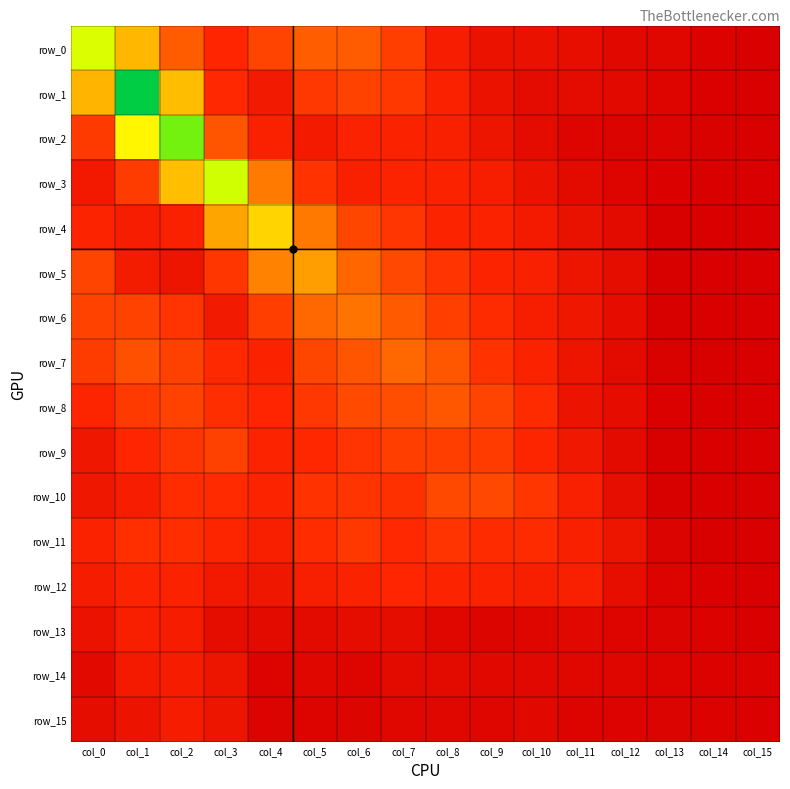

Reading left to right, extract all data points from this chart.

row_0: 2.1	1.5	1.0	0.6	0.8	1.0	1.0	0.8	0.5	0.3	0.3	0.3	0.2	0.1	0.1	0.0
row_1: 1.5	3.2	1.6	0.7	0.4	0.8	0.8	0.8	0.6	0.3	0.2	0.2	0.2	0.1	0.0	0.0
row_2: 0.8	1.9	2.7	0.9	0.6	0.5	0.6	0.6	0.6	0.4	0.2	0.1	0.1	0.1	0.0	0.0
row_3: 0.4	0.8	1.6	2.2	1.2	0.7	0.6	0.6	0.6	0.5	0.3	0.2	0.1	0.0	0.0	0.0
row_4: 0.6	0.5	0.6	1.4	1.7	1.2	0.9	0.7	0.6	0.6	0.5	0.3	0.2	0.0	0.0	0.0
row_5: 0.8	0.5	0.4	0.7	1.2	1.4	1.1	0.9	0.7	0.6	0.6	0.4	0.2	0.0	0.0	0.0
row_6: 0.8	0.8	0.7	0.4	0.8	1.1	1.1	1.0	0.8	0.7	0.5	0.4	0.2	0.0	0.0	0.0
row_7: 0.8	0.9	0.8	0.7	0.6	0.9	0.9	1.1	1.0	0.7	0.6	0.4	0.2	0.1	0.0	0.0
row_8: 0.6	0.8	0.8	0.7	0.6	0.8	0.9	0.9	1.0	0.8	0.7	0.3	0.2	0.0	0.0	0.0
row_9: 0.4	0.6	0.7	0.8	0.6	0.7	0.7	0.8	0.8	0.8	0.6	0.4	0.2	0.0	0.0	0.0
row_10: 0.4	0.5	0.7	0.7	0.6	0.7	0.7	0.7	0.9	0.9	0.7	0.5	0.2	0.0	0.0	0.0
row_11: 0.6	0.7	0.7	0.6	0.5	0.7	0.8	0.7	0.7	0.7	0.7	0.6	0.4	0.1	0.0	0.0
row_12: 0.5	0.6	0.6	0.4	0.4	0.5	0.6	0.6	0.6	0.6	0.5	0.5	0.3	0.1	0.0	0.0
row_13: 0.3	0.5	0.5	0.2	0.2	0.2	0.2	0.2	0.1	0.1	0.1	0.1	0.1	0.1	0.1	0.0
row_14: 0.2	0.5	0.5	0.4	0.1	0.1	0.1	0.2	0.2	0.2	0.2	0.1	0.1	0.1	0.1	0.1
row_15: 0.2	0.3	0.5	0.4	0.1	0.1	0.1	0.1	0.1	0.1	0.2	0.1	0.1	0.1	0.1	0.0